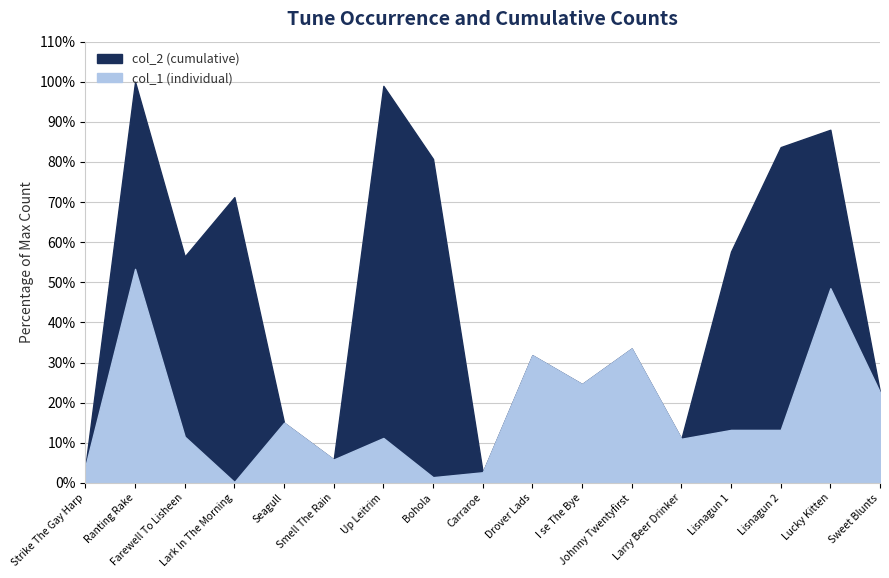

True or false: col_2 (cumulative) and col_1 (individual) intersect in this chart.

False